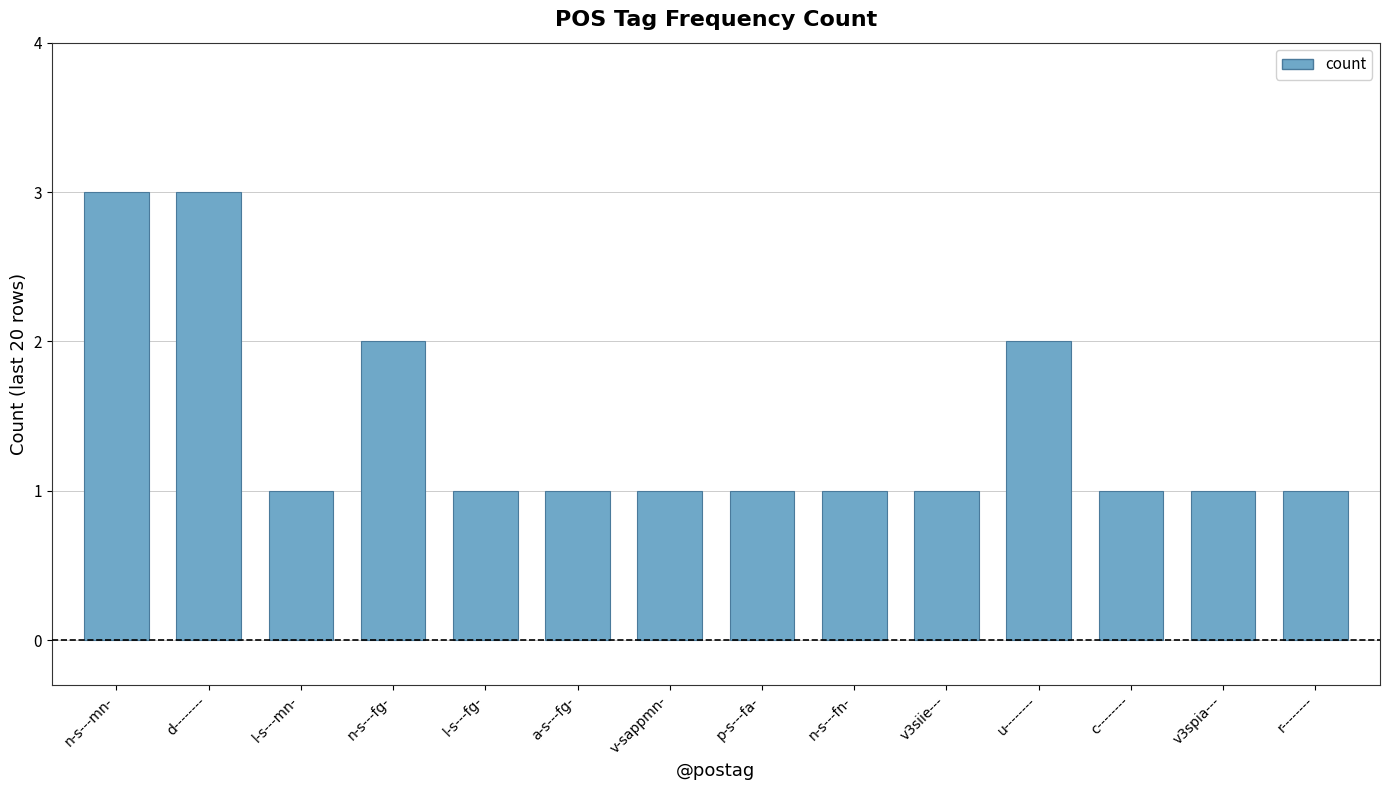

What is the average value?

1